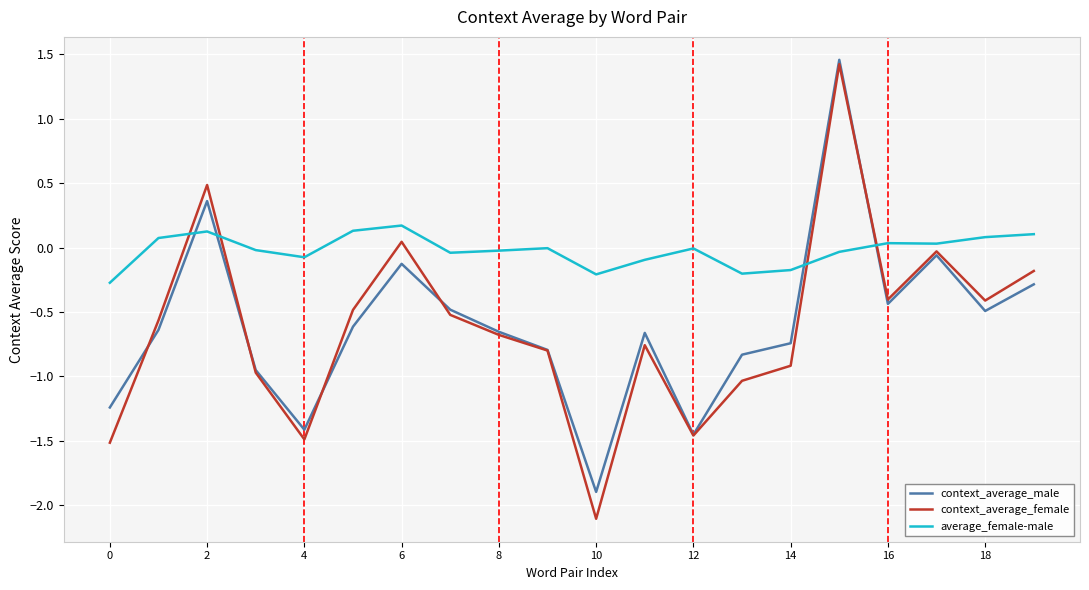

True or false: average_female-male and context_average_female cross at least once.

True